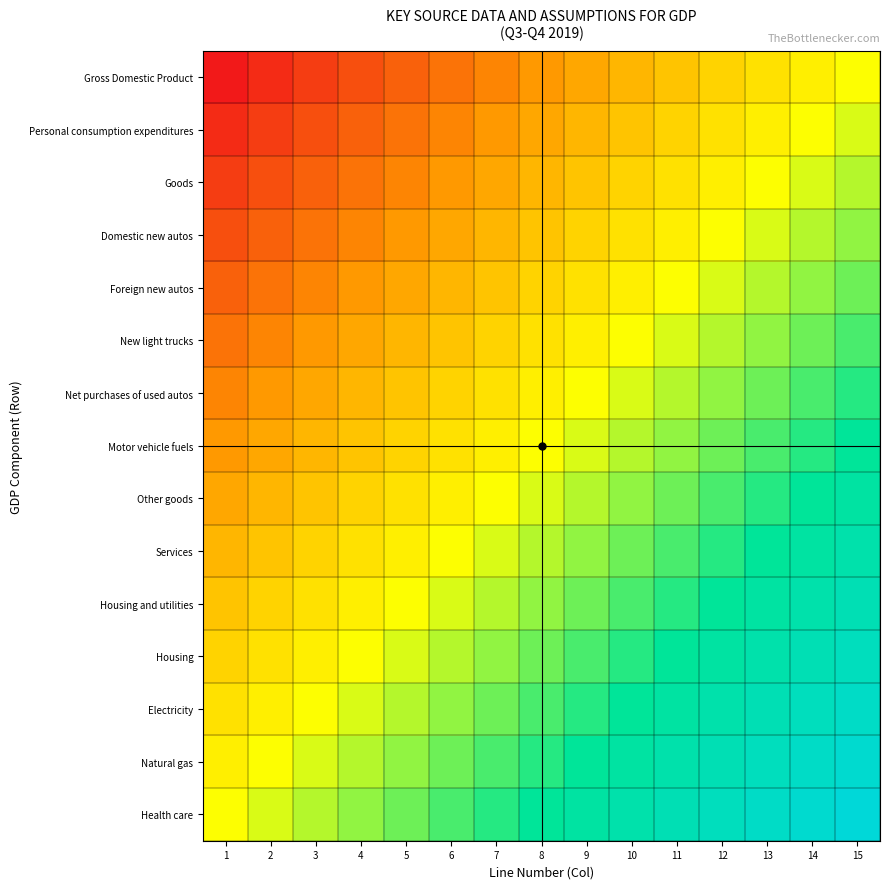

Count the number of data series in this chart.

15